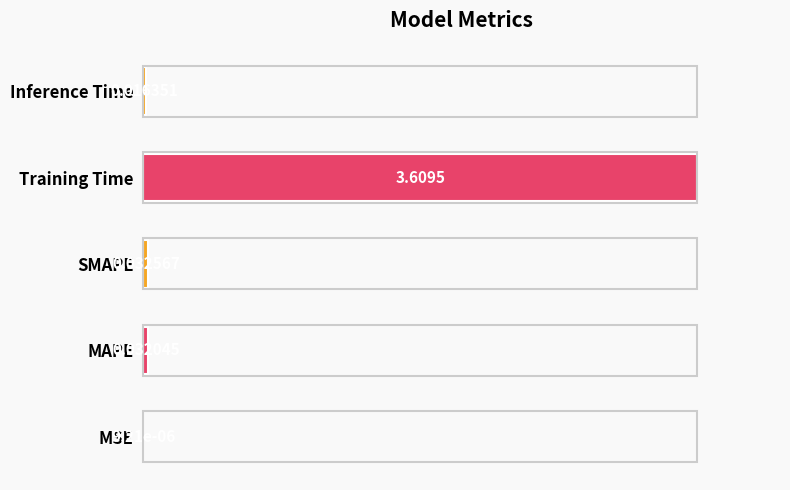

How many series are shown in this chart?

1